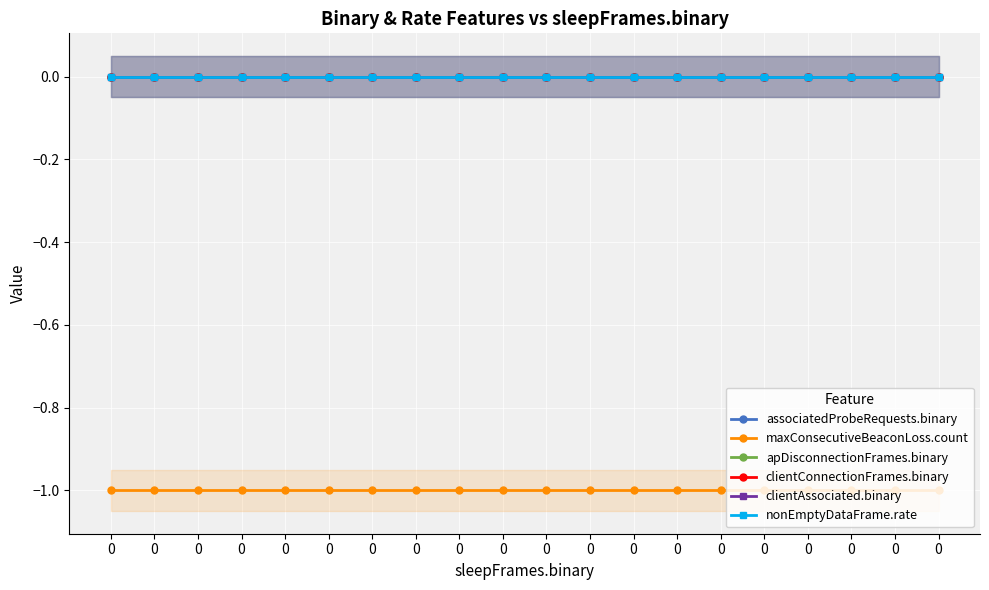

Count the number of data series in this chart.

6